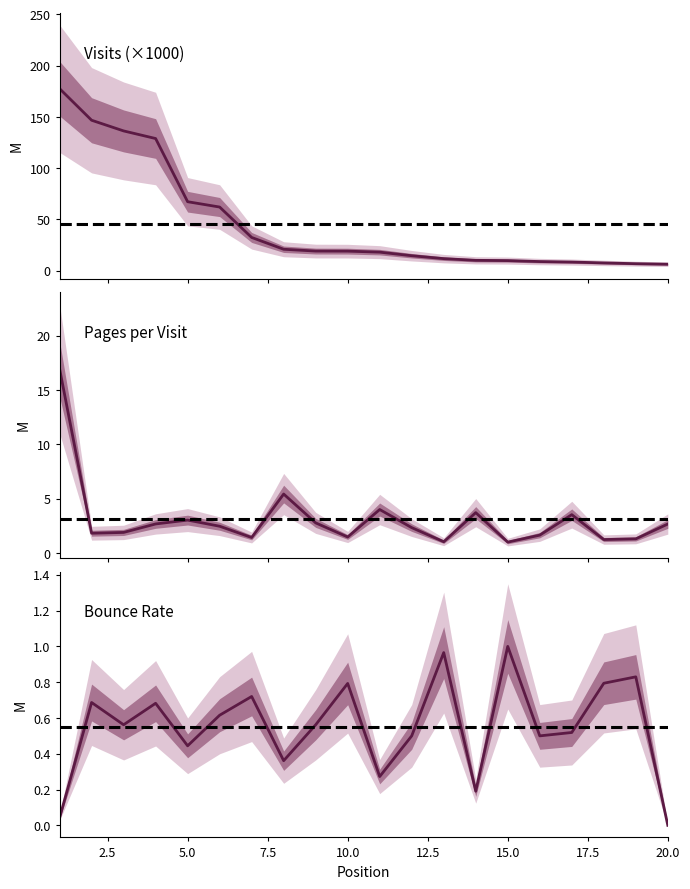

List the series in order of their peak value, lowest first.

bounce_rate, pages_per_visit, visits